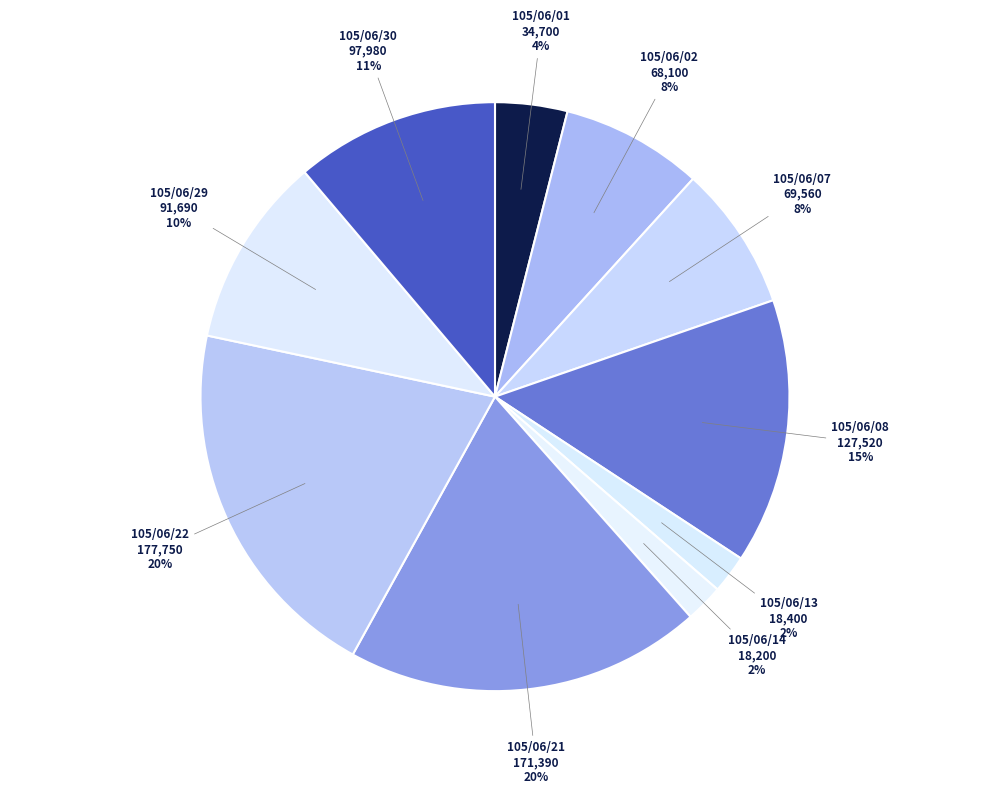

Do 105/06/01 and 105/06/30 together represent more than half of the pie?

No